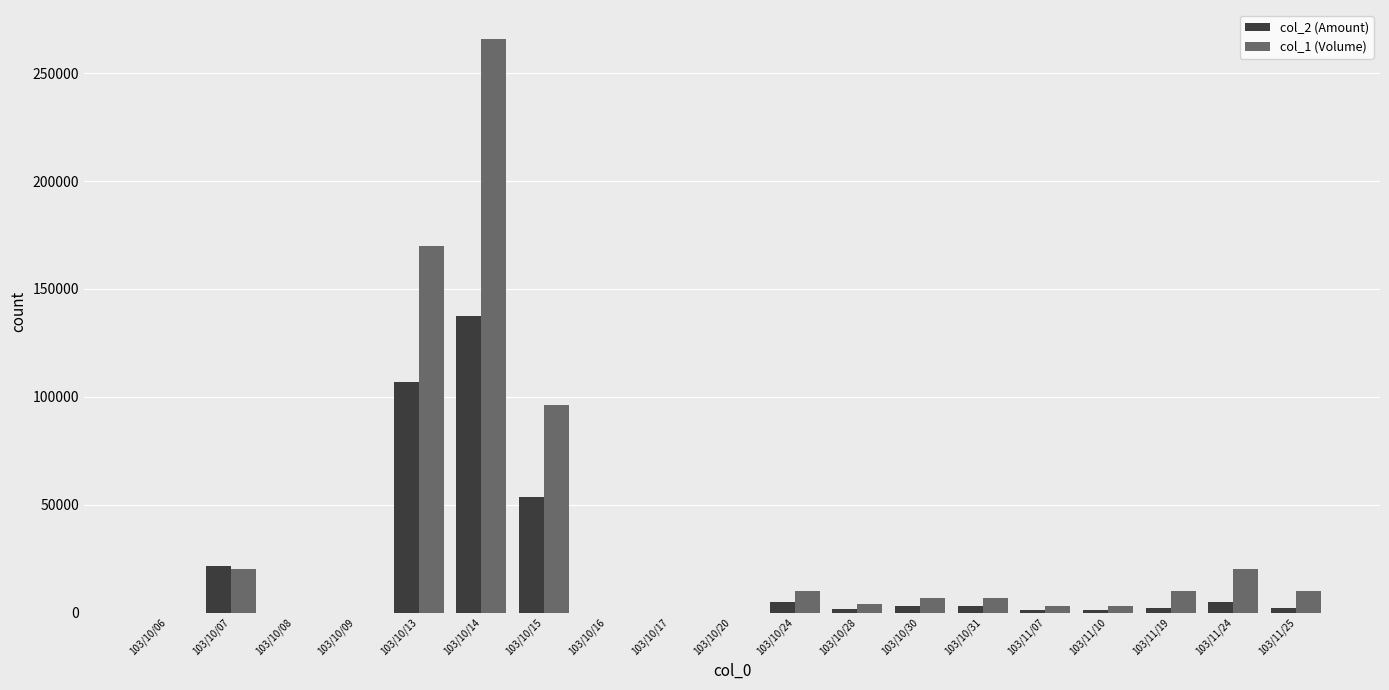

Which label corresponds to the largest value in the chart?

103/10/14